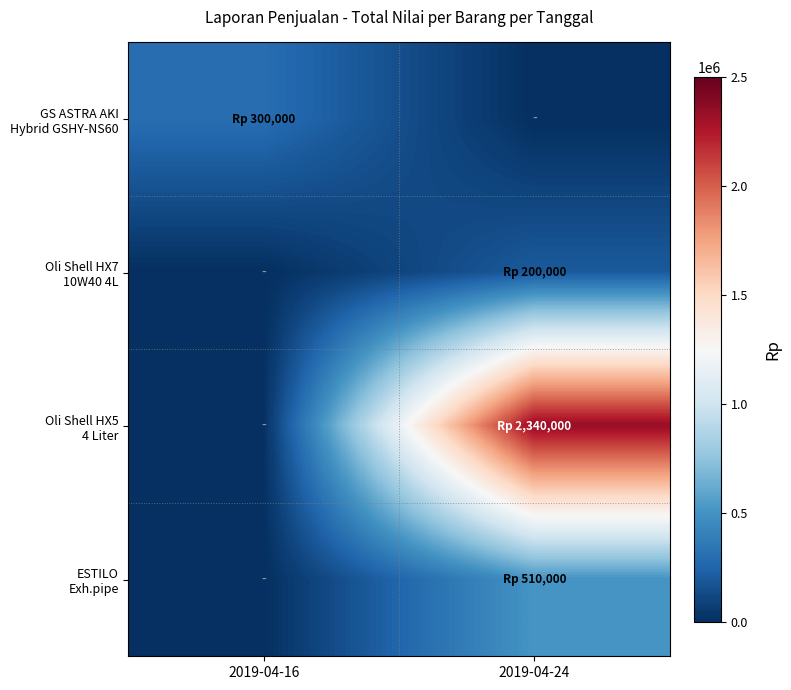

What is the maximum value shown in the chart?

2340000